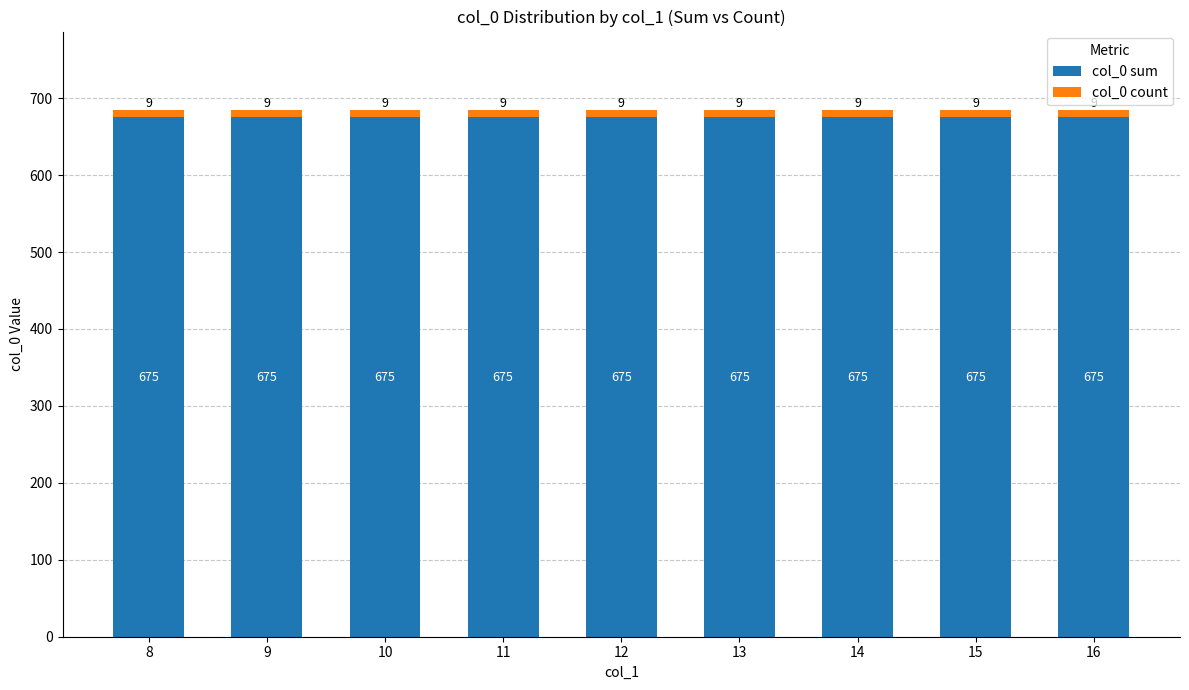

The value of col_0 sum at 13 is 1195. True or false?

False